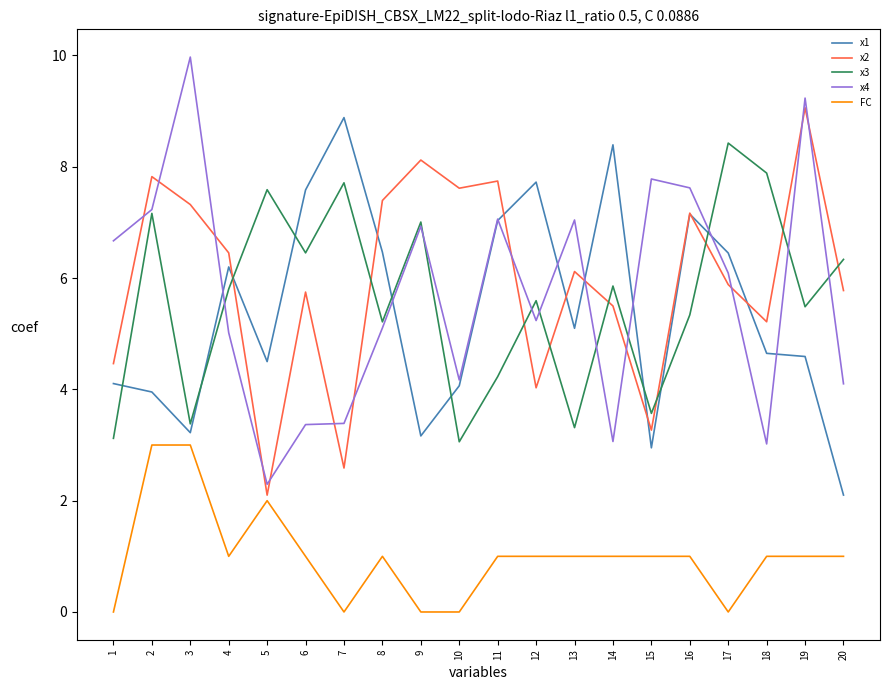

At which label does x4 first exceed 6?

1